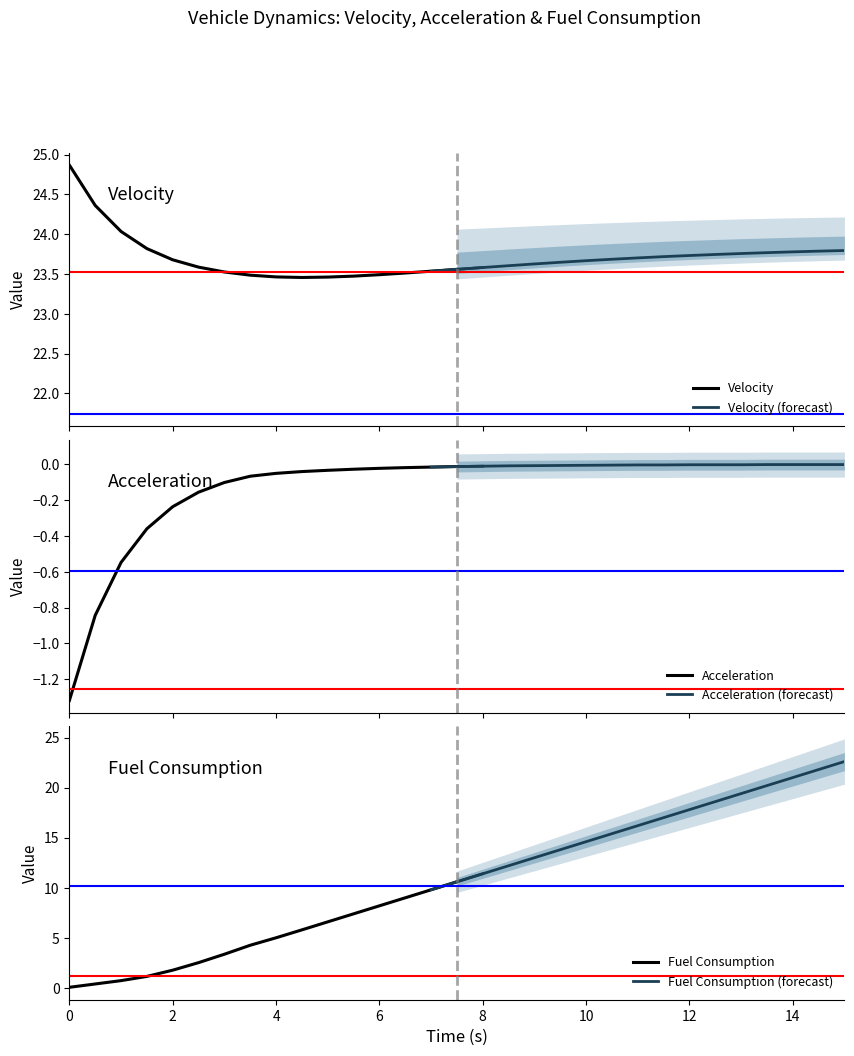

Where does the Fuel Consumption series first go above 5?

4